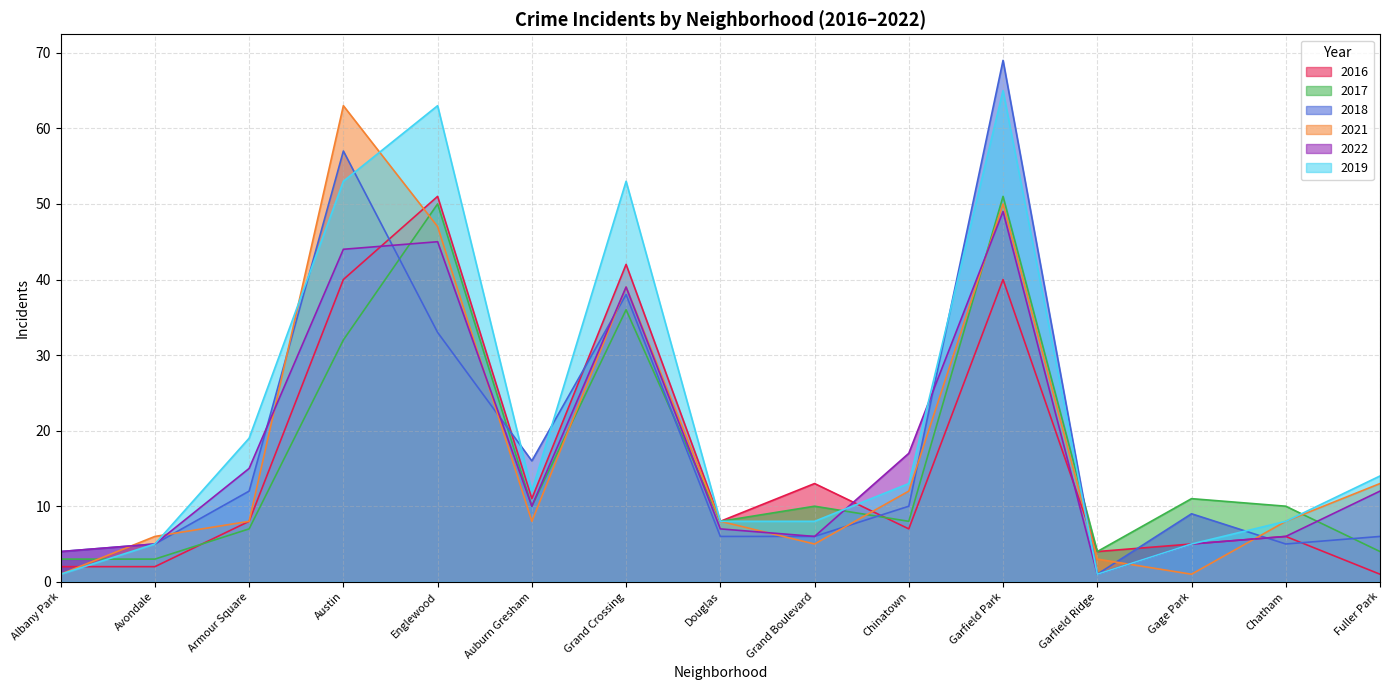

What is the average value of the 2018 series?

18